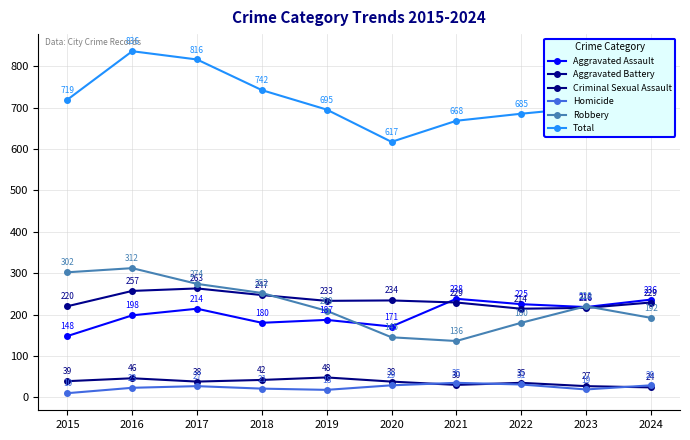

Is this an area chart (filled region under the line)?

No